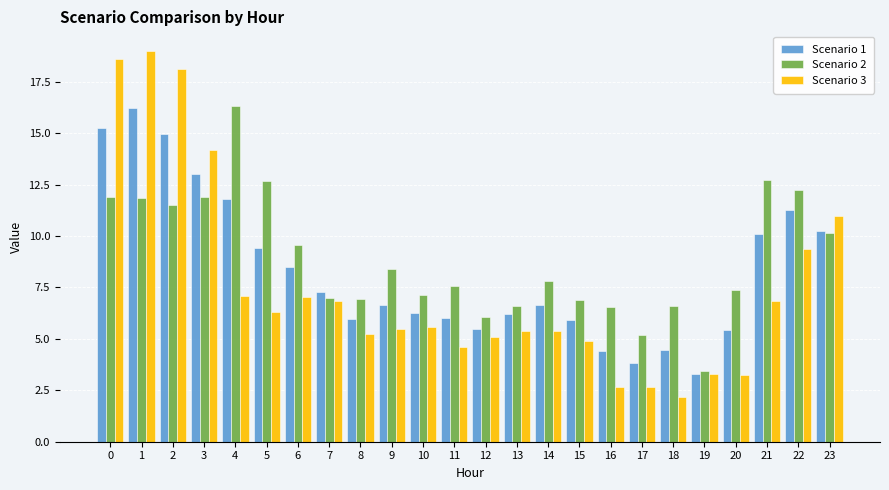

At 6, list the series in order from smallest to largest.

Scenario 3, Scenario 1, Scenario 2